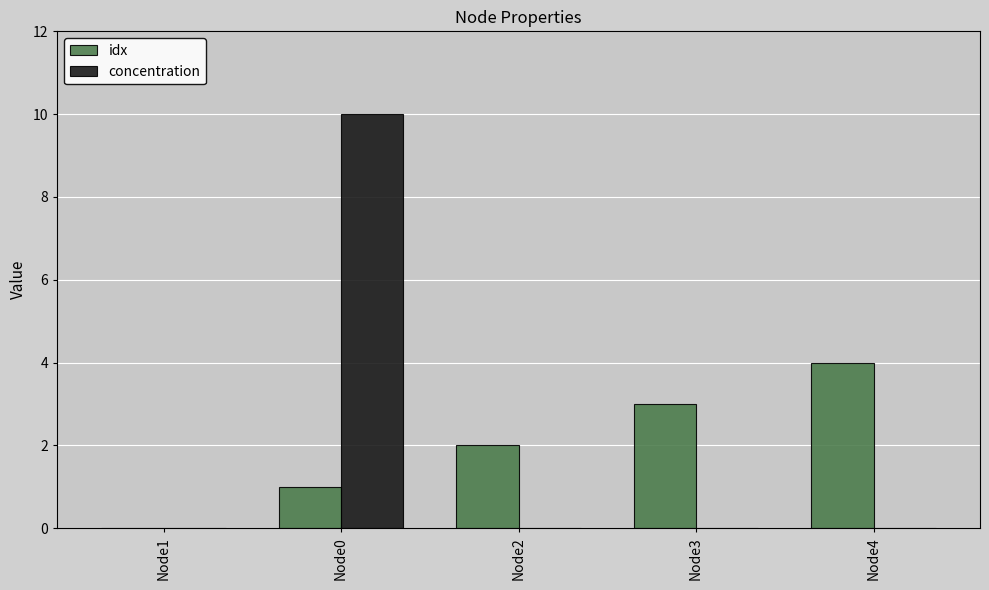

The concentration series shows 10 at Node0. True or false?

True